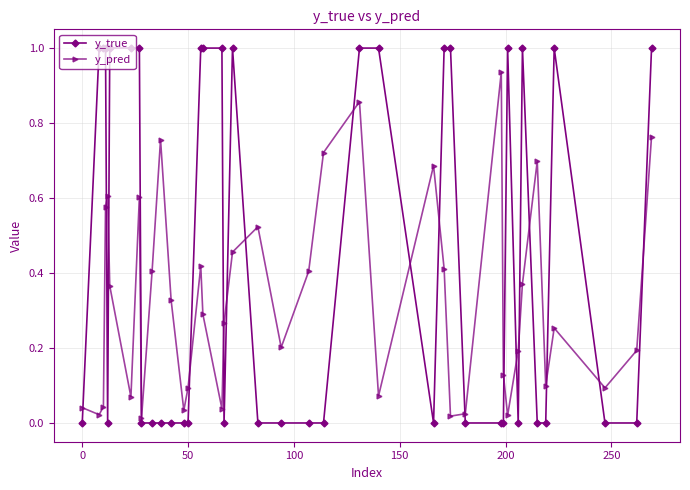

How many intersections are there between y_pred and y_true?

19